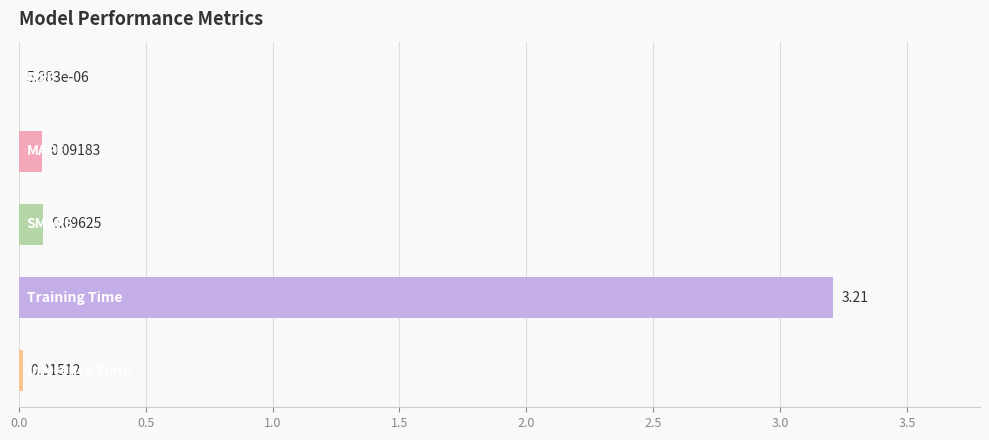

How many series are shown in this chart?

1